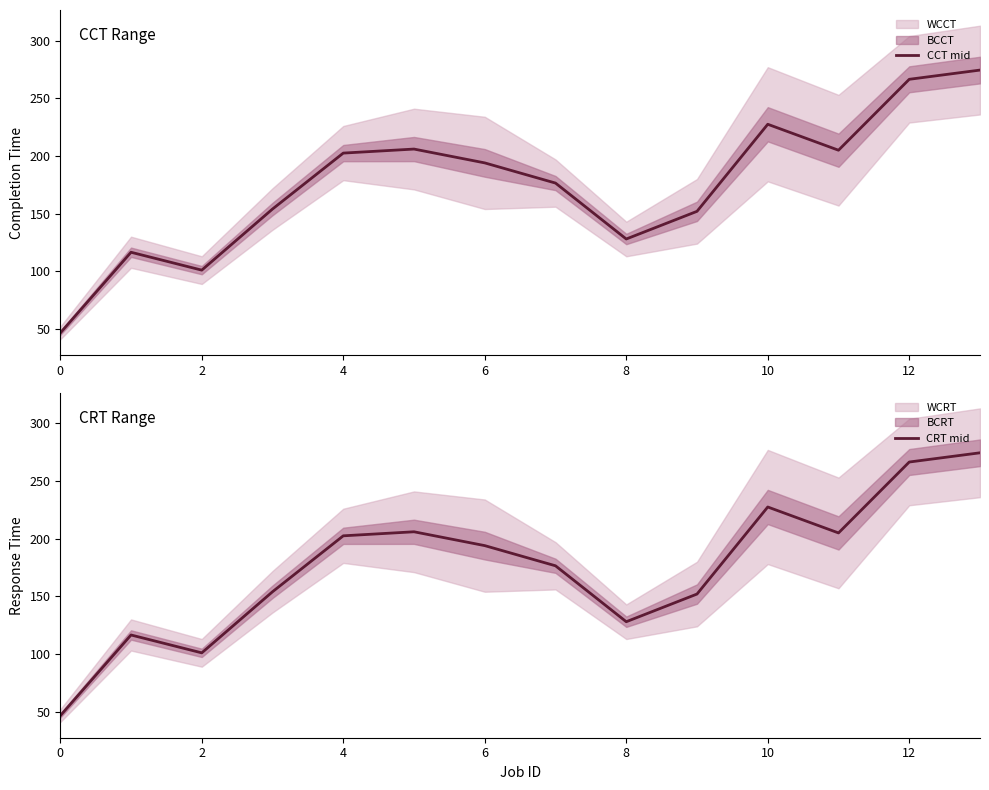

What is the highest value of the CCT mid series?

274.5